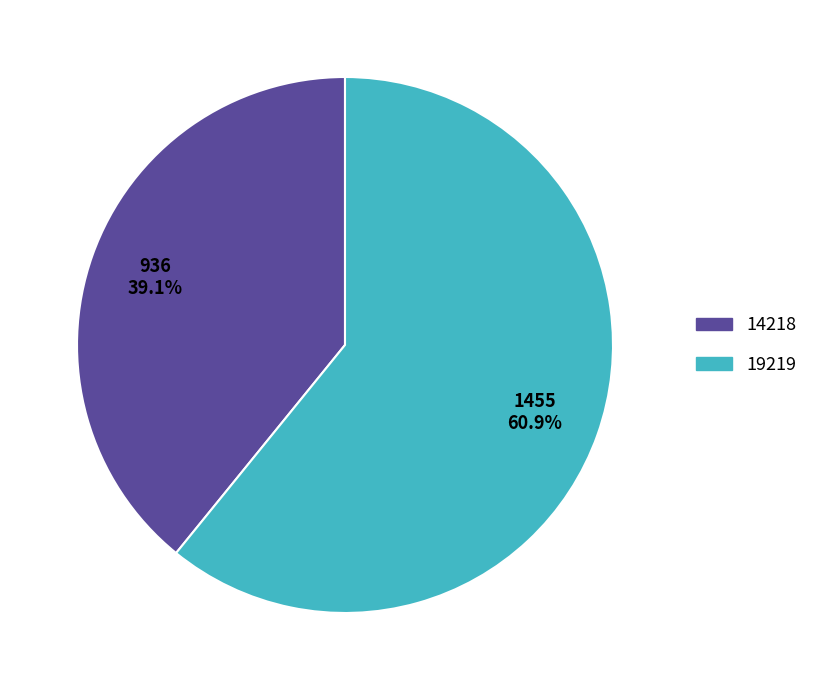

What percentage is the 14218 slice, to the nearest percent?

39%